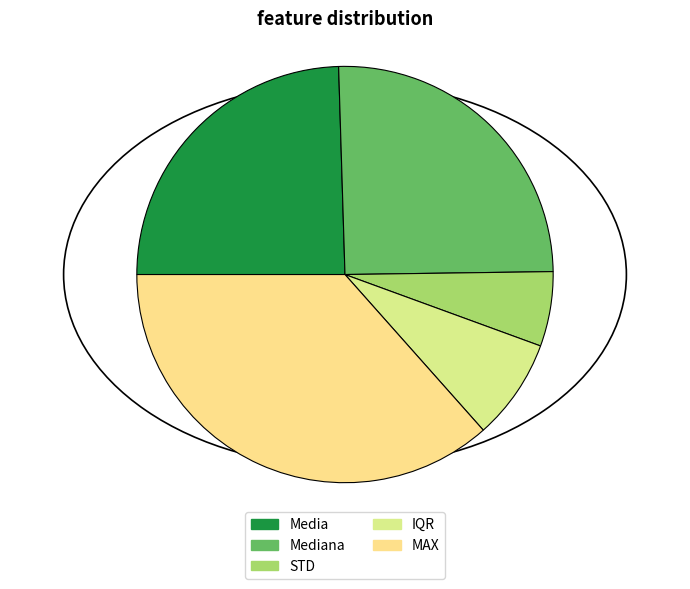

Does Mediana represent more than half of the total?

No